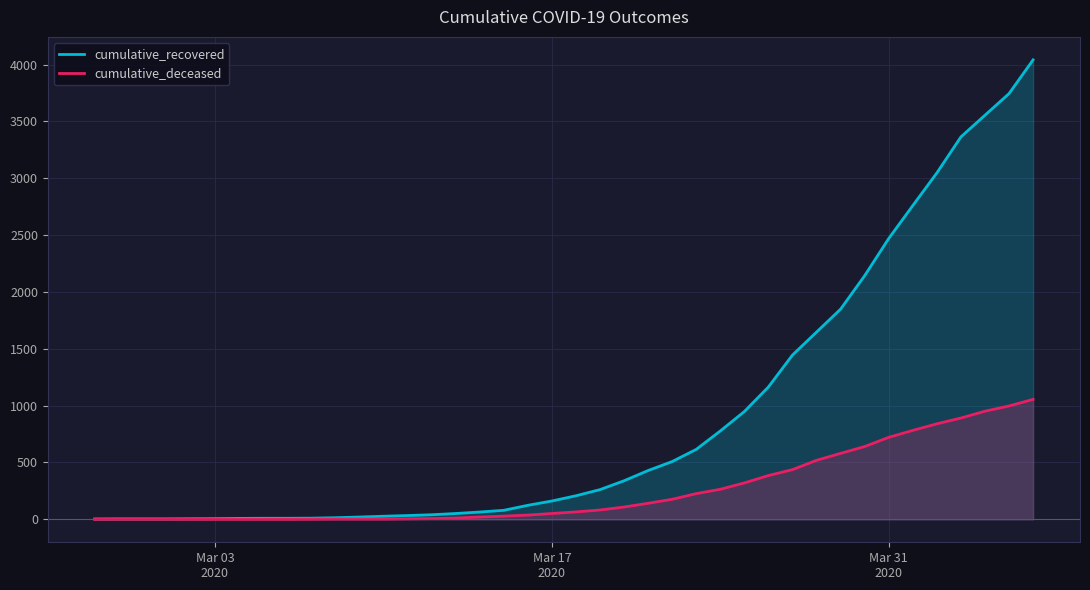

Which series has the widest spread of values?

cumulative_recovered